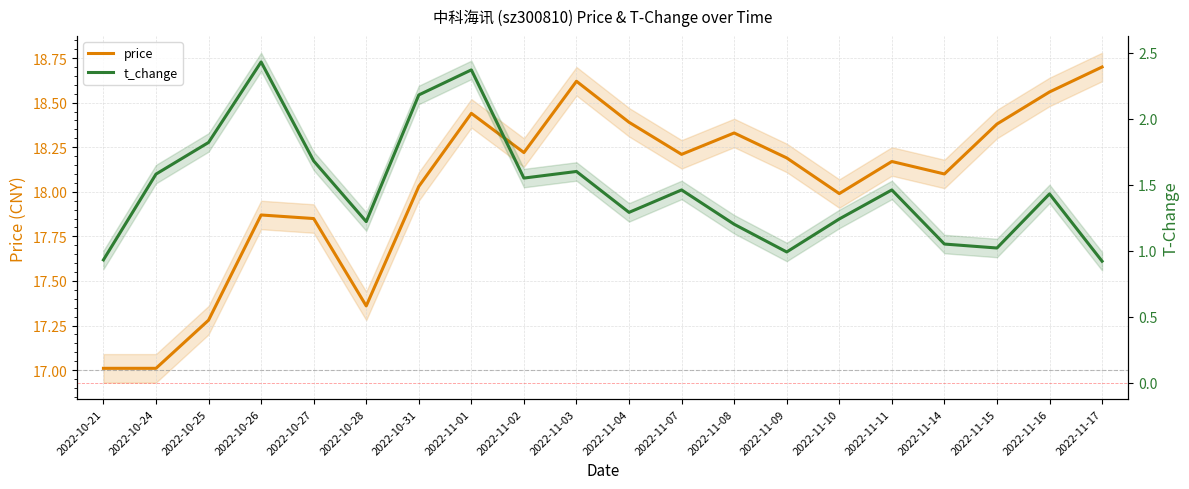

What position from the right is 2022-11-07?

9